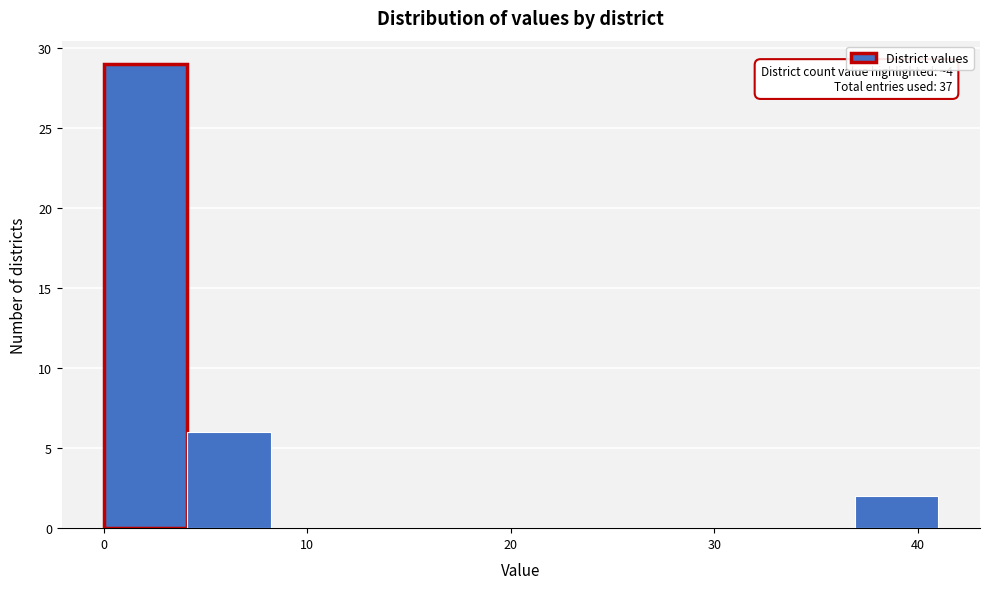

Which range on the x-axis has the tallest bar?

0.0 to 4.1